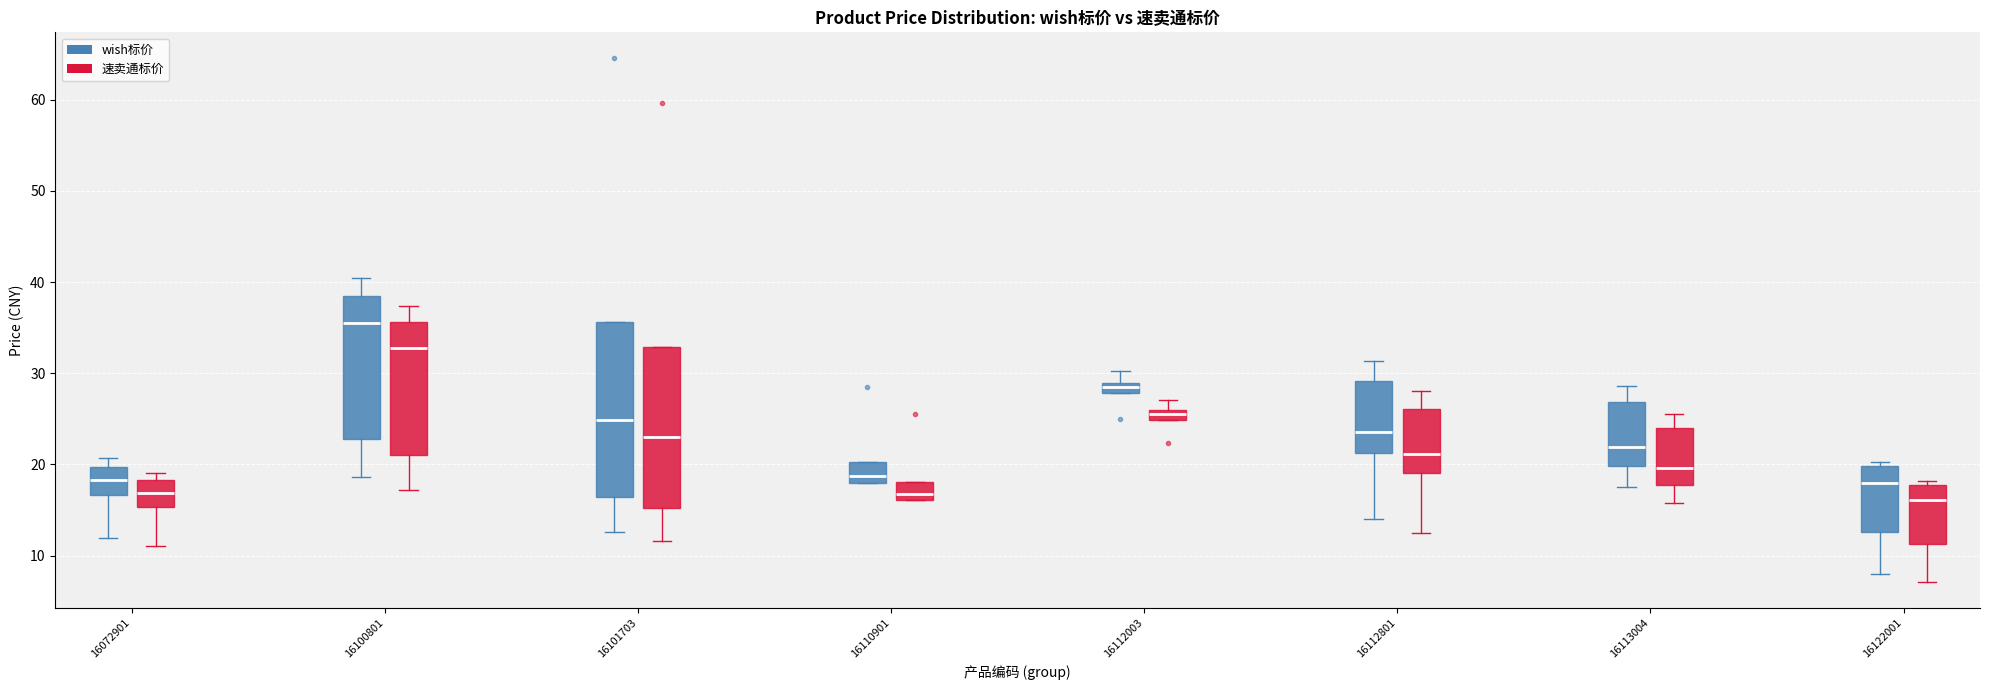

Which box has the highest median line?

16100801 (wish标价)